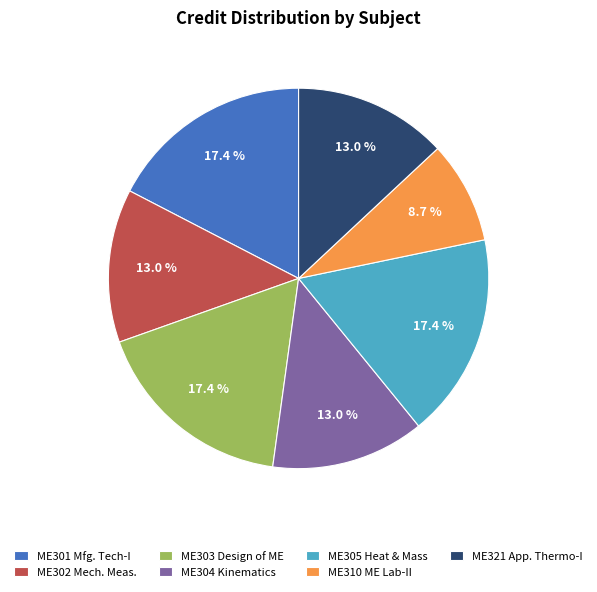

Between ME302 Mech. Meas. and ME301 Mfg. Tech-I, which is larger?

ME301 Mfg. Tech-I